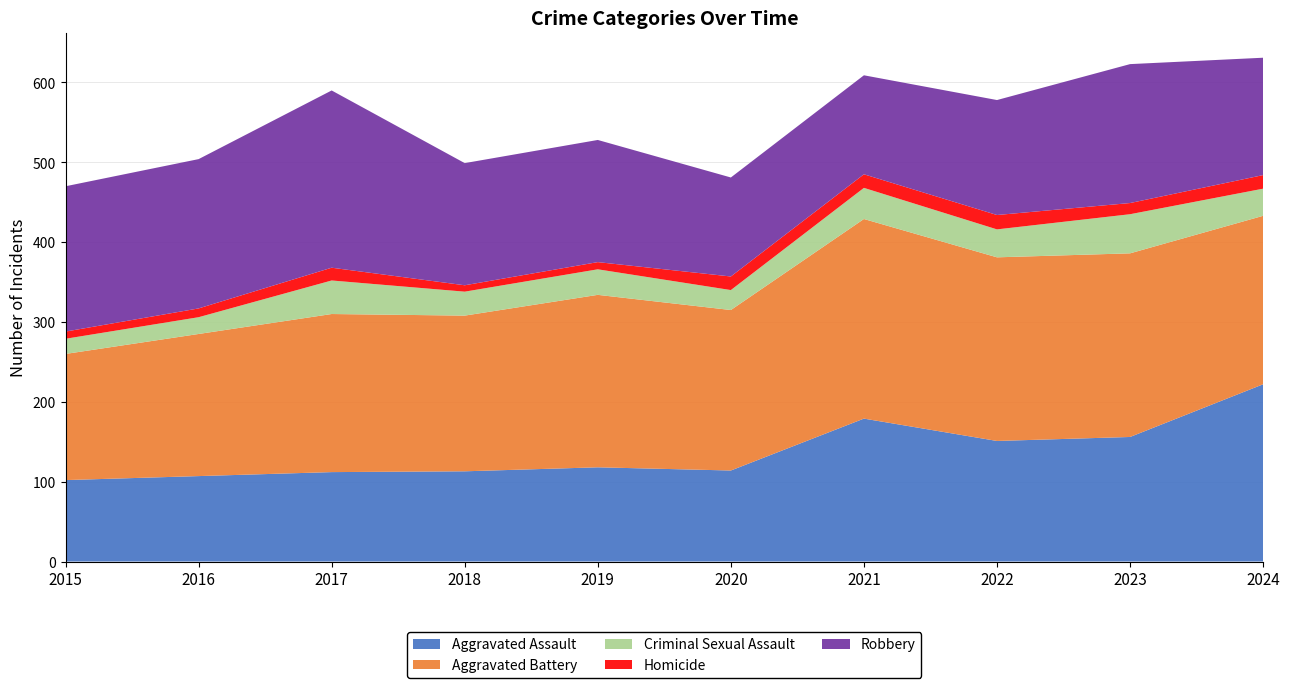

Reading left to right, what are all the values shown in this chart?

Aggravated Assault: 102	107	112	113	118	114	179	151	156	222
Aggravated Battery: 158	178	198	195	216	201	250	230	230	211
Criminal Sexual Assault: 19	21	42	30	32	25	39	35	49	34
Homicide: 9	11	16	8	9	17	17	18	14	17
Robbery: 182	187	222	153	153	124	124	144	174	147